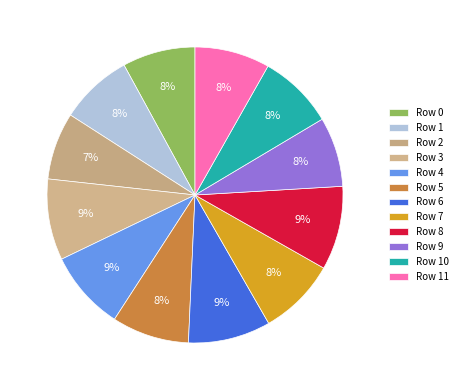

To the nearest percent, what is the average slice percentage?

8%